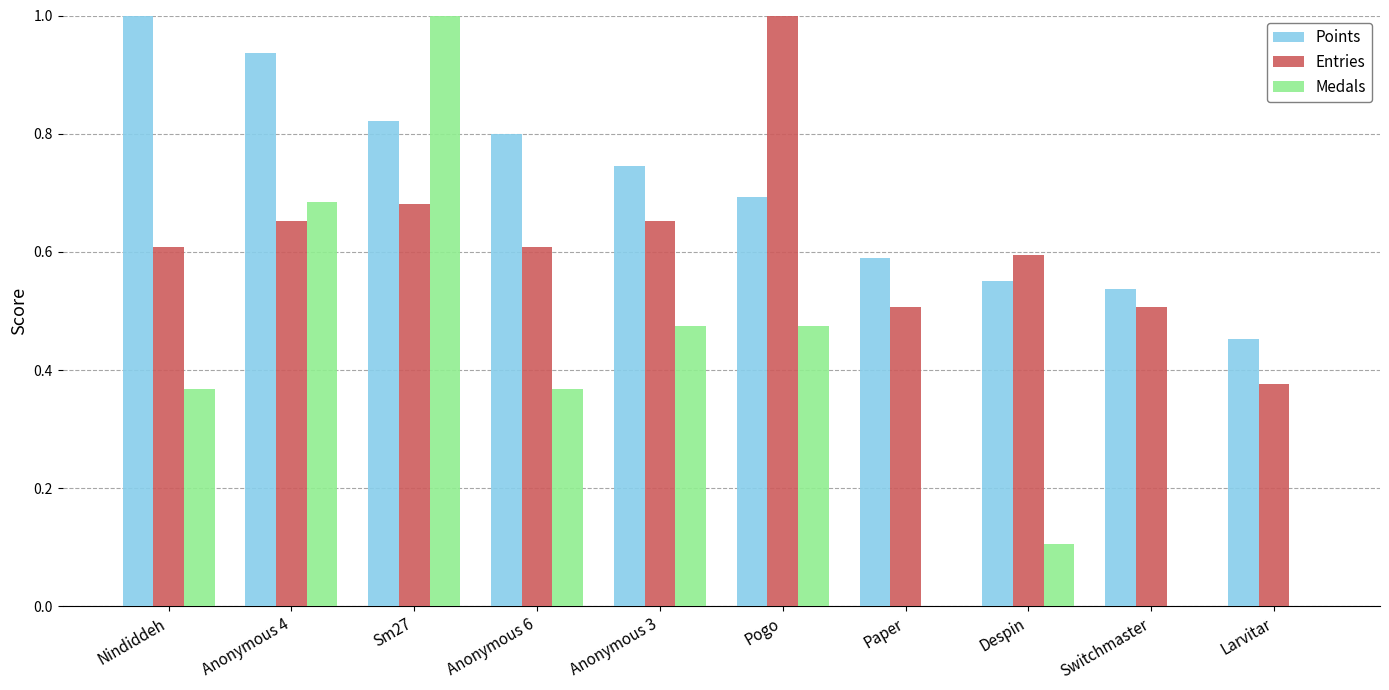

What is the maximum value shown in the chart?

1.0